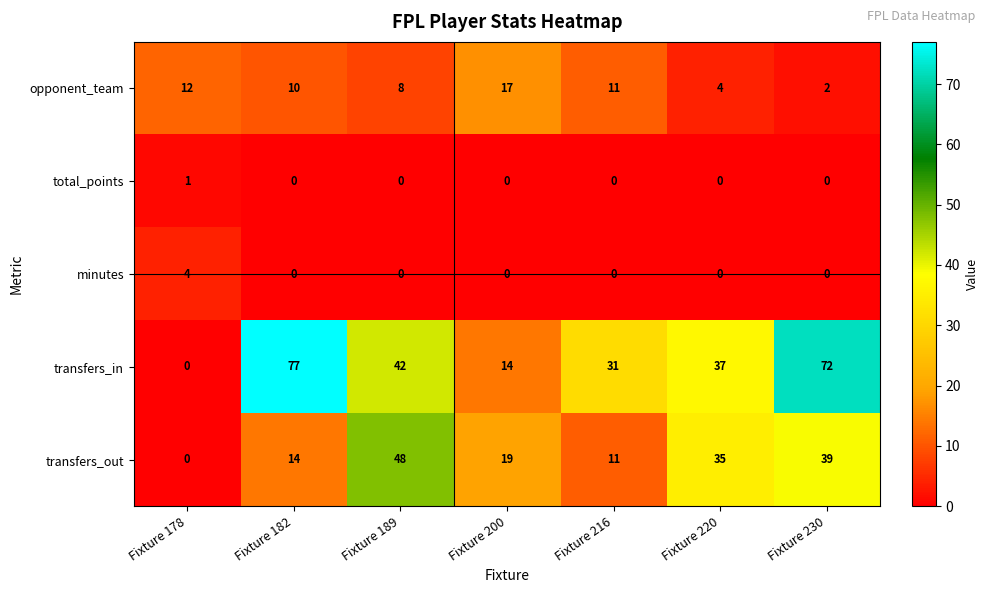

What is the maximum value for opponent_team?

17